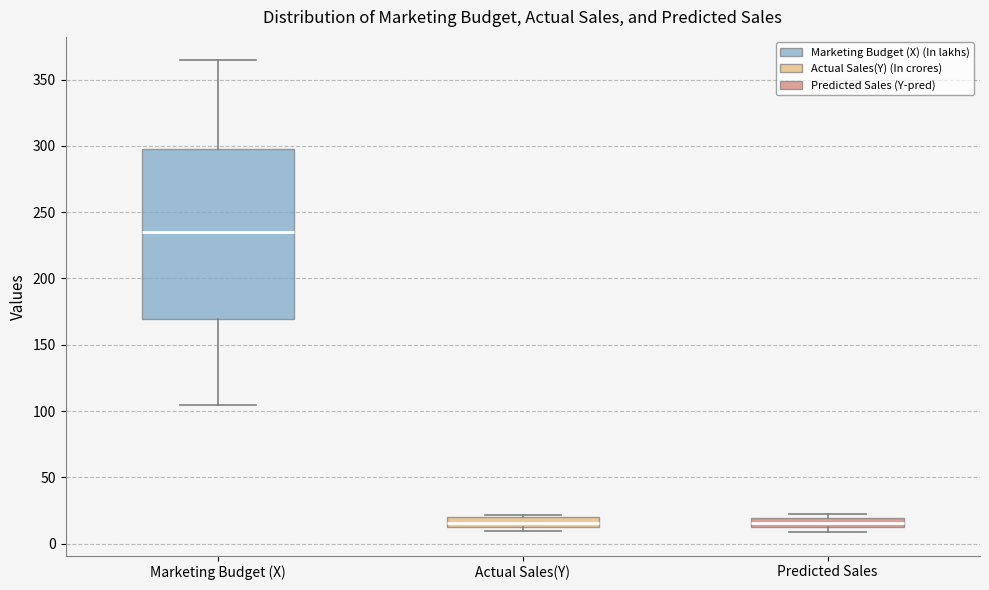

Comparing the boxes themselves (not the whiskers), which one is the tallest?

Marketing Budget (X)